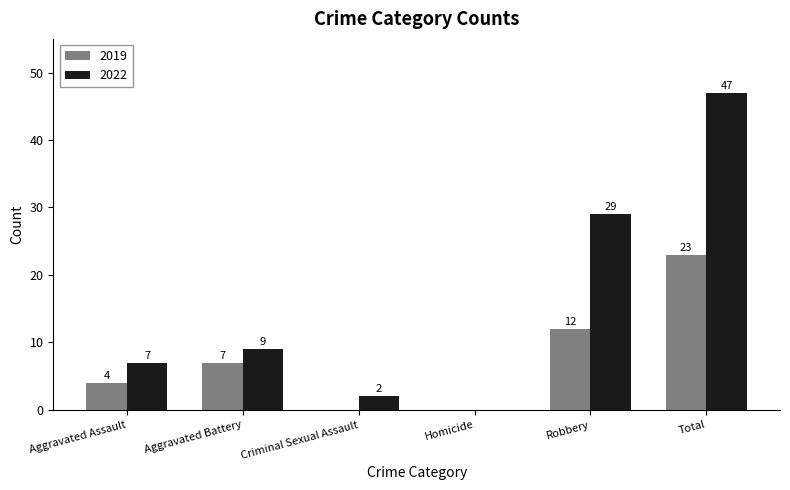

Which series has the largest range (max minus min)?

2022